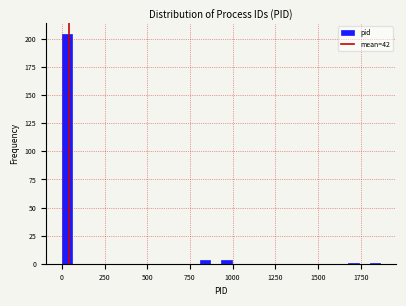

Read against the x-axis, roughly where is the centre of the tallest bar?

50